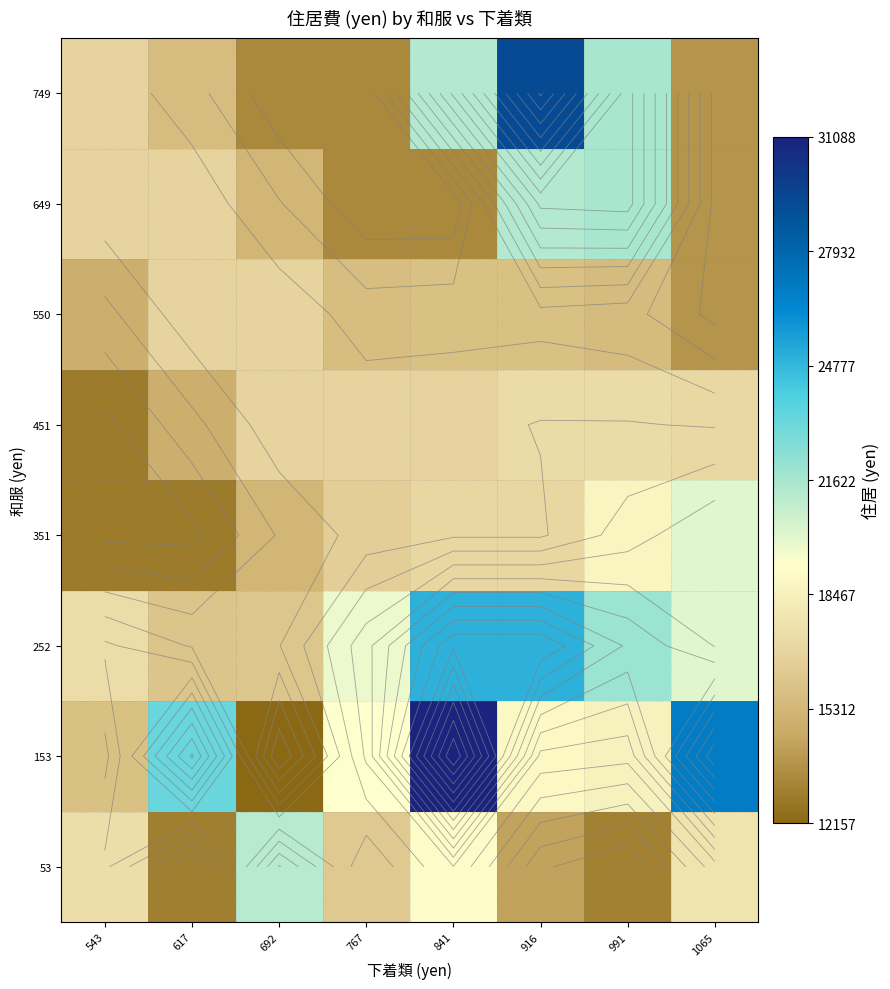

What is the difference between the maximum and minimum values in the 749 series?

15874.0